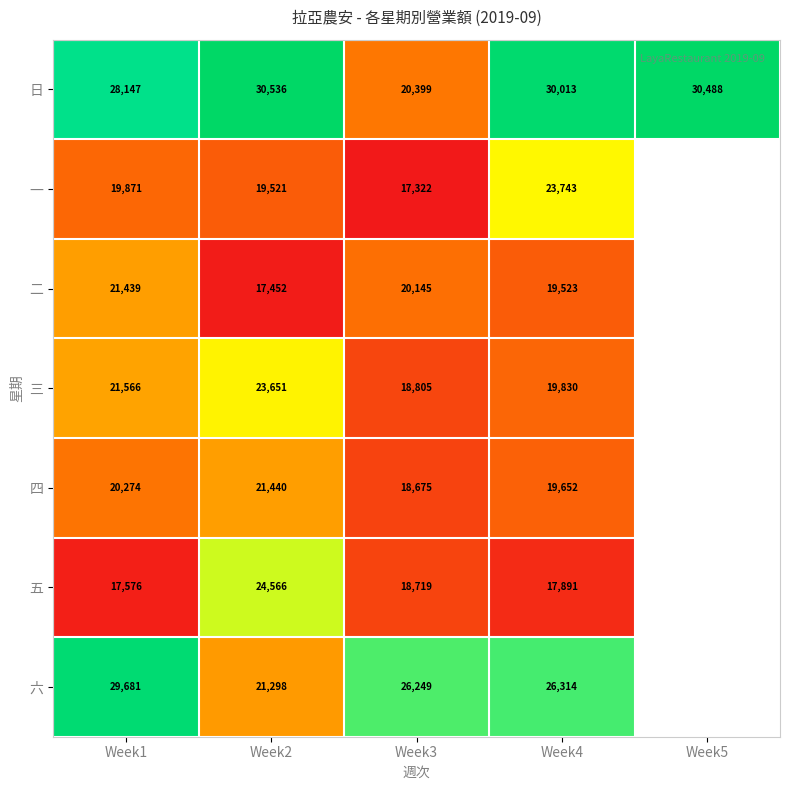

True or false: 五 has a value of 4785 at Week1.

False